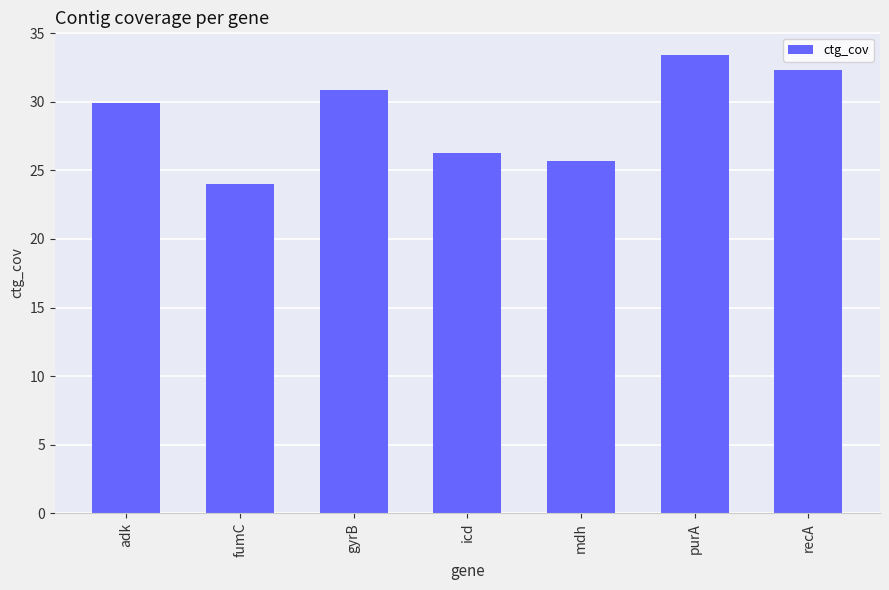

Where does the data first go above 29?

adk